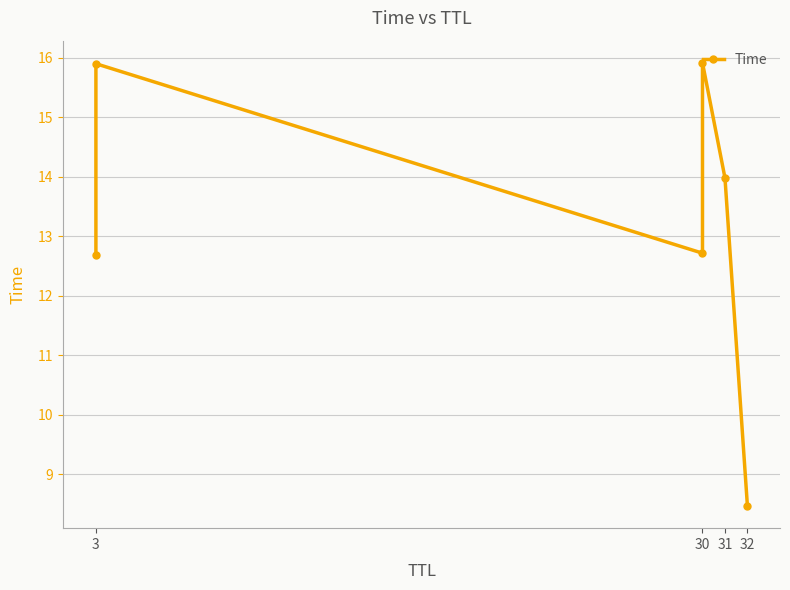

The chart shows a value of 15.9 at 3. True or false?

True